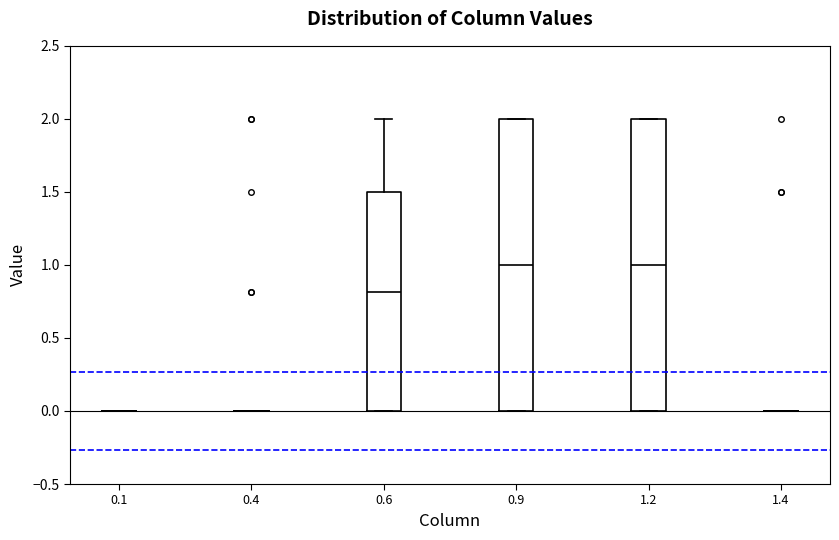

Reading left to right, transcribe this box plot: for each box, give where its median line is, the range the box spans, and where its two whiskers end, as read against the y-axis. The values are not printed on the chart, so give them approximately, as read against the axis.

0.1: box collapsed to a line at 0.0, whiskers 0.0 to 0.0
0.4: box collapsed to a line at 0.0, whiskers 0.0 to 0.0
0.6: median 0.8, box 0.0 to 1.5, whiskers 0.0 to 2.0
0.9: median 1.0, box 0.0 to 2.0, whiskers 0.0 to 2.0
1.2: median 1.0, box 0.0 to 2.0, whiskers 0.0 to 2.0
1.4: box collapsed to a line at 0.0, whiskers 0.0 to 0.0